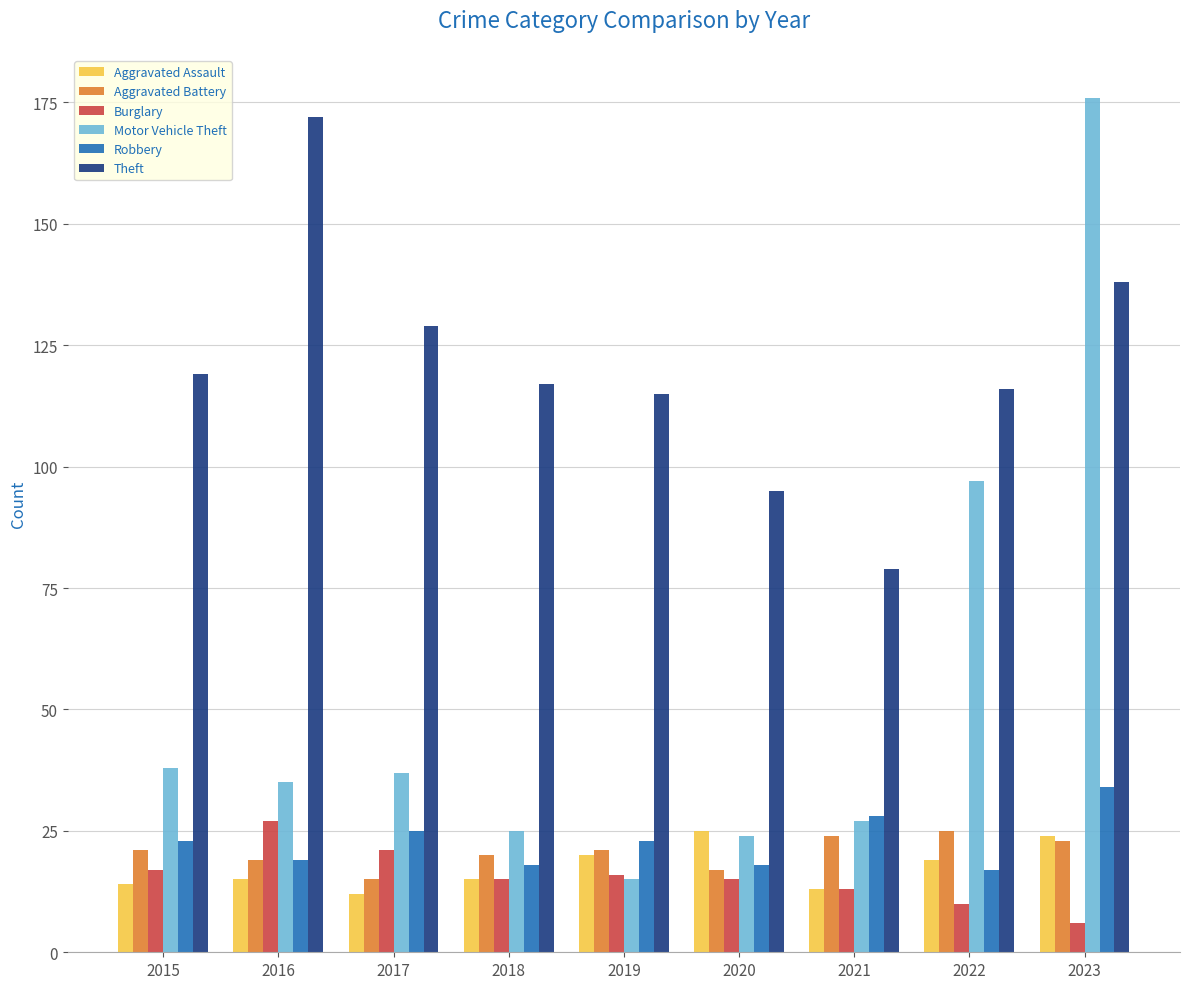

How many bars are there in each group?

6